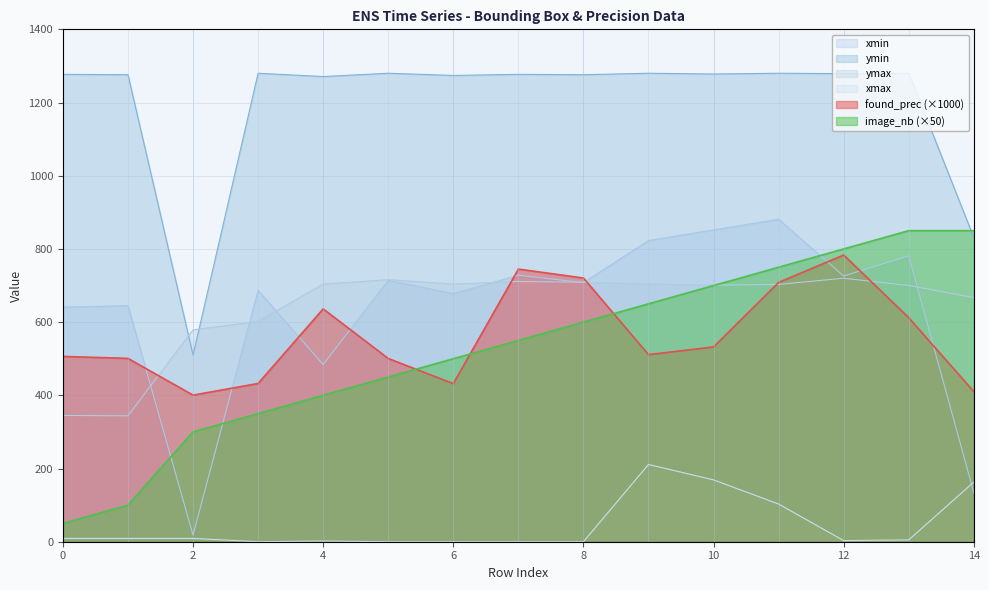

At which category does ymin reach its first local peak?

3